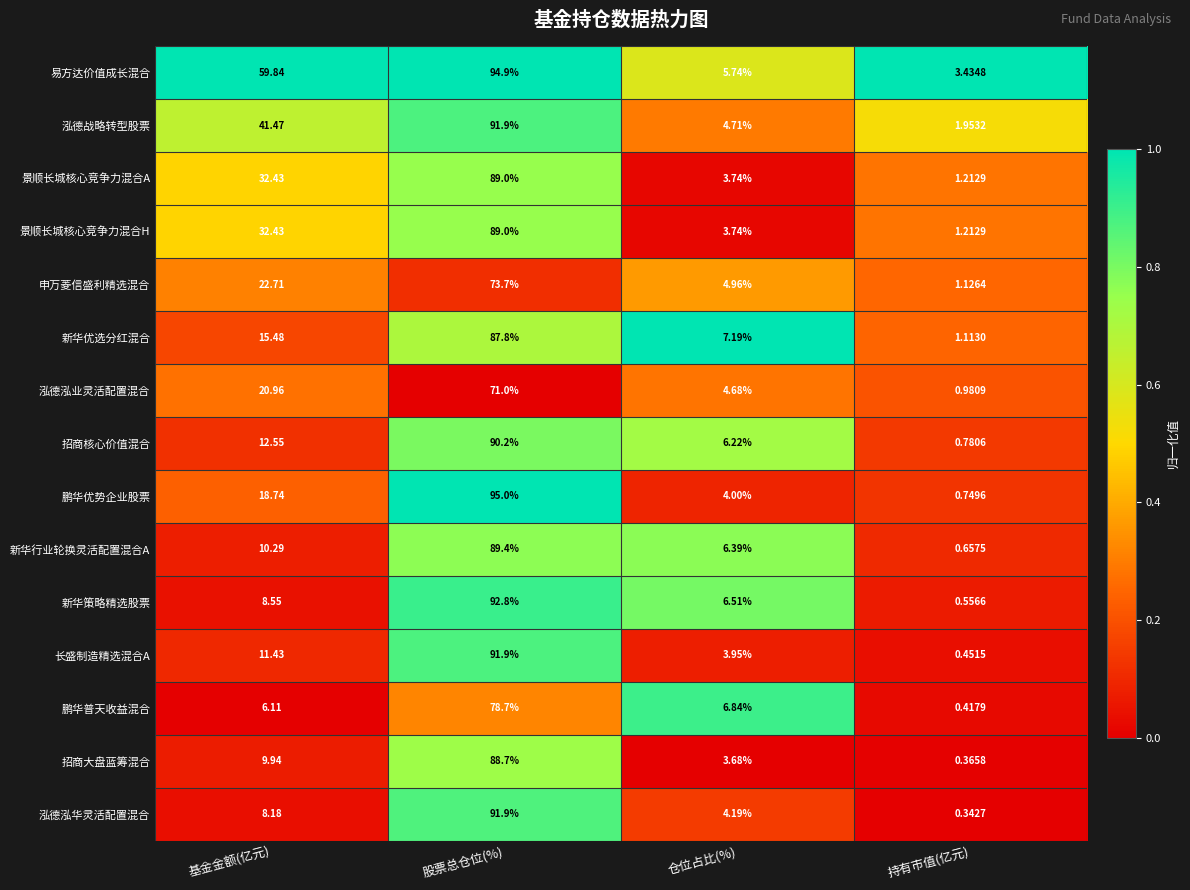

Which category has the lowest value across all series?

持有市值(亿元)